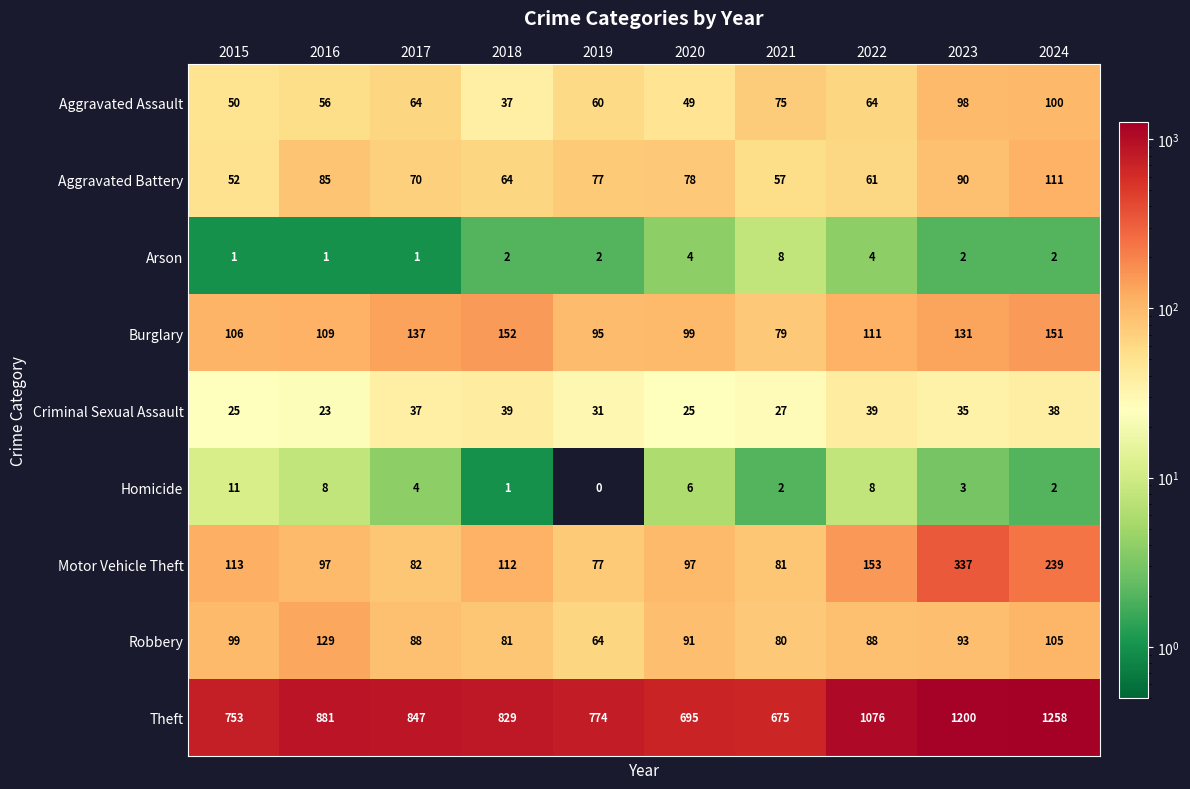

Which series has the widest spread of values?

Theft